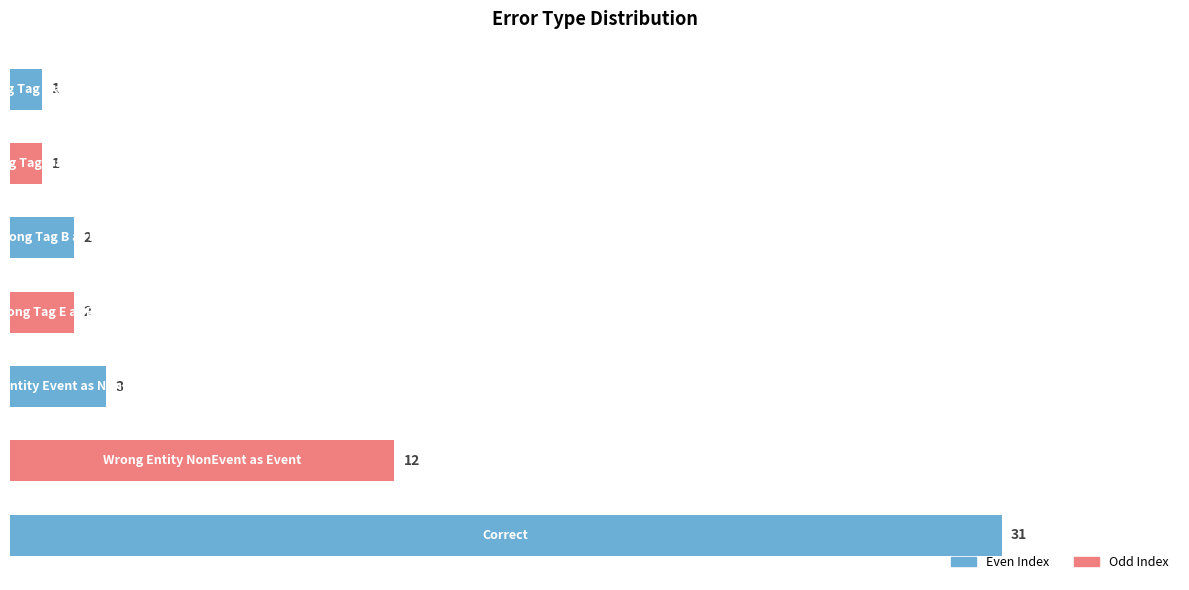

Are the bars grouped side by side (vs. stacked)?

No